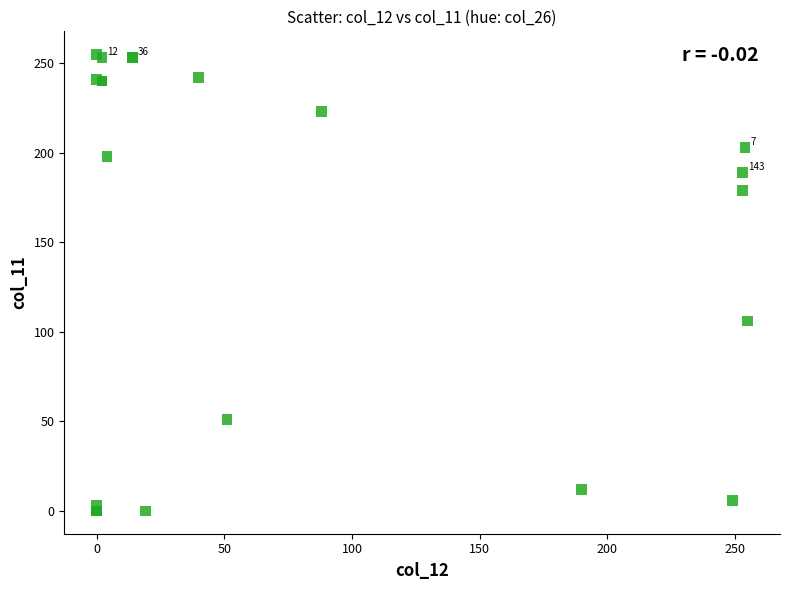

What Y value in the scatter plot is closest to 127?

106